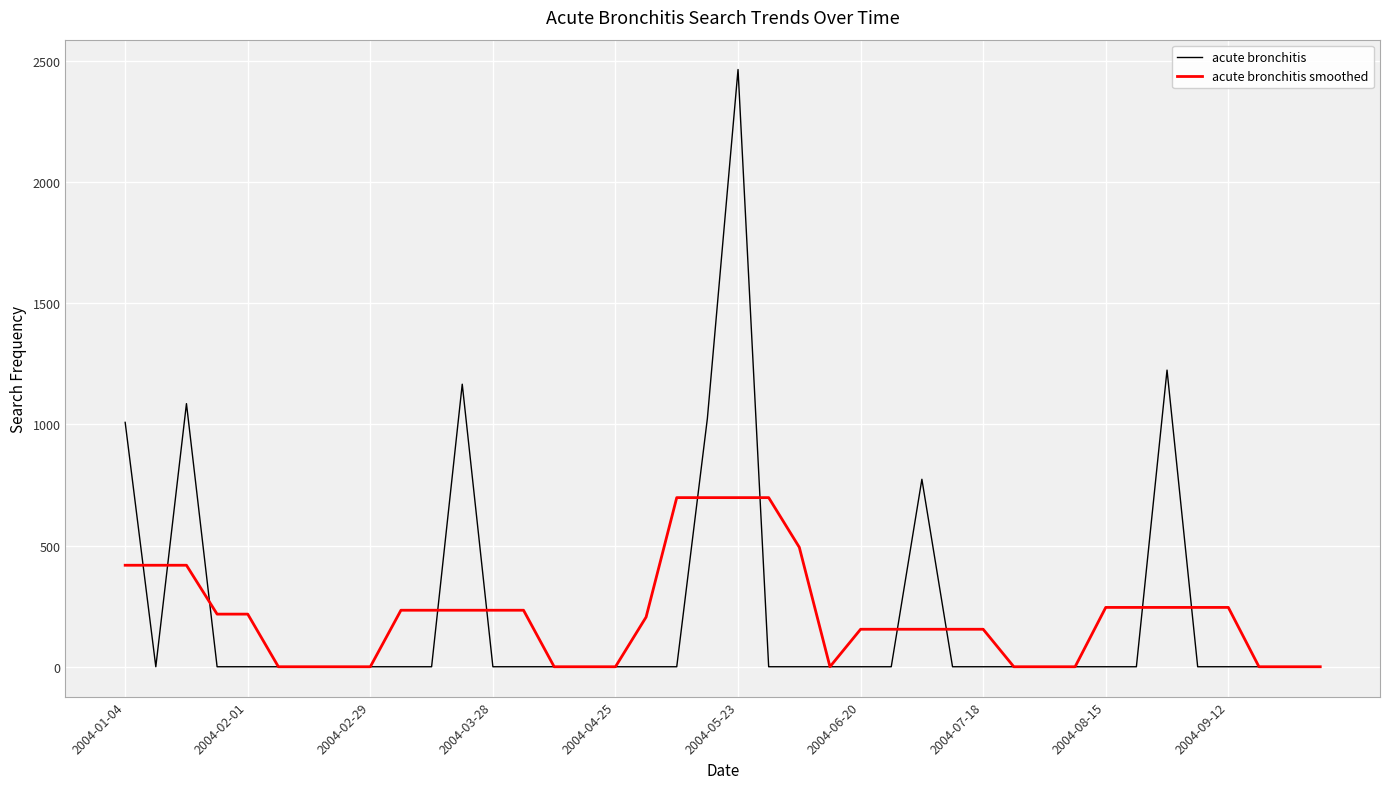

What is the maximum value for acute bronchitis smoothed?

697.7